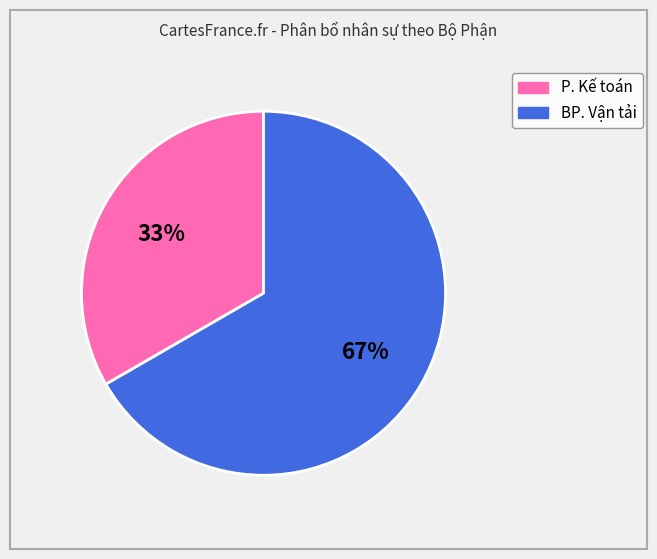

Is there a majority slice in this chart?

Yes